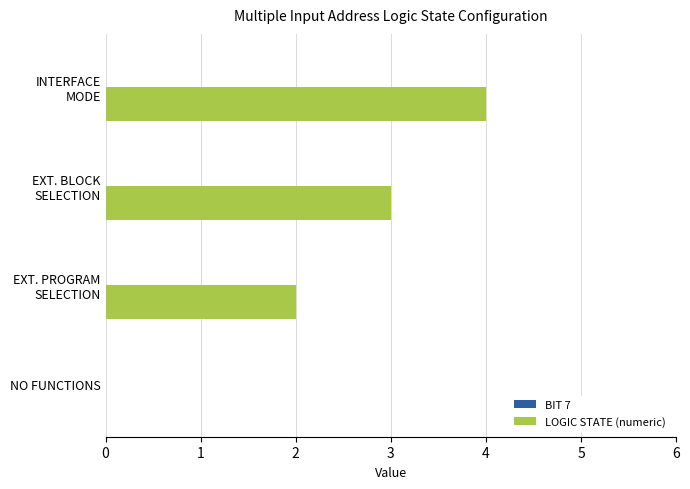

What is the sum of all values?

9